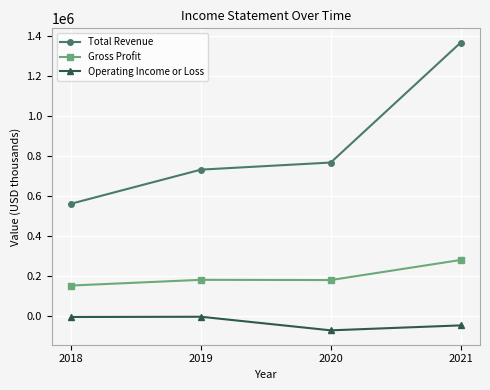

Is it true that Operating Income or Loss equals -74200 at 2020?

True